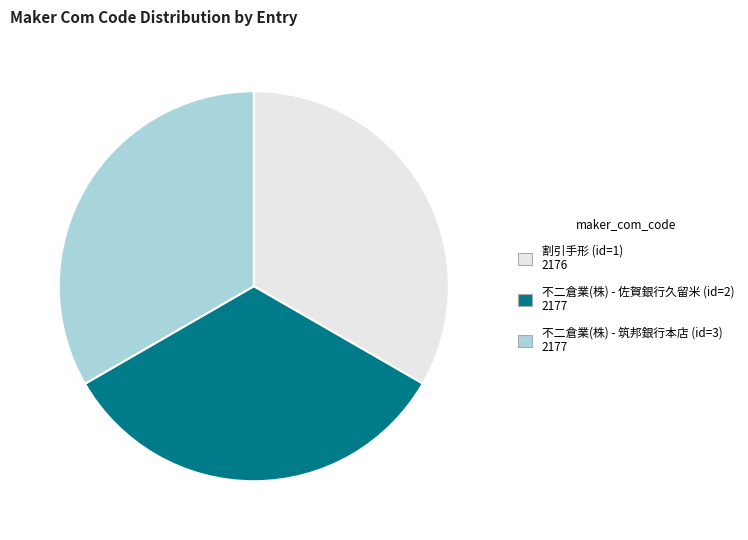

Is it true that 不二倉業(株) - 筑邦銀行本店 is 22% of the pie?

False